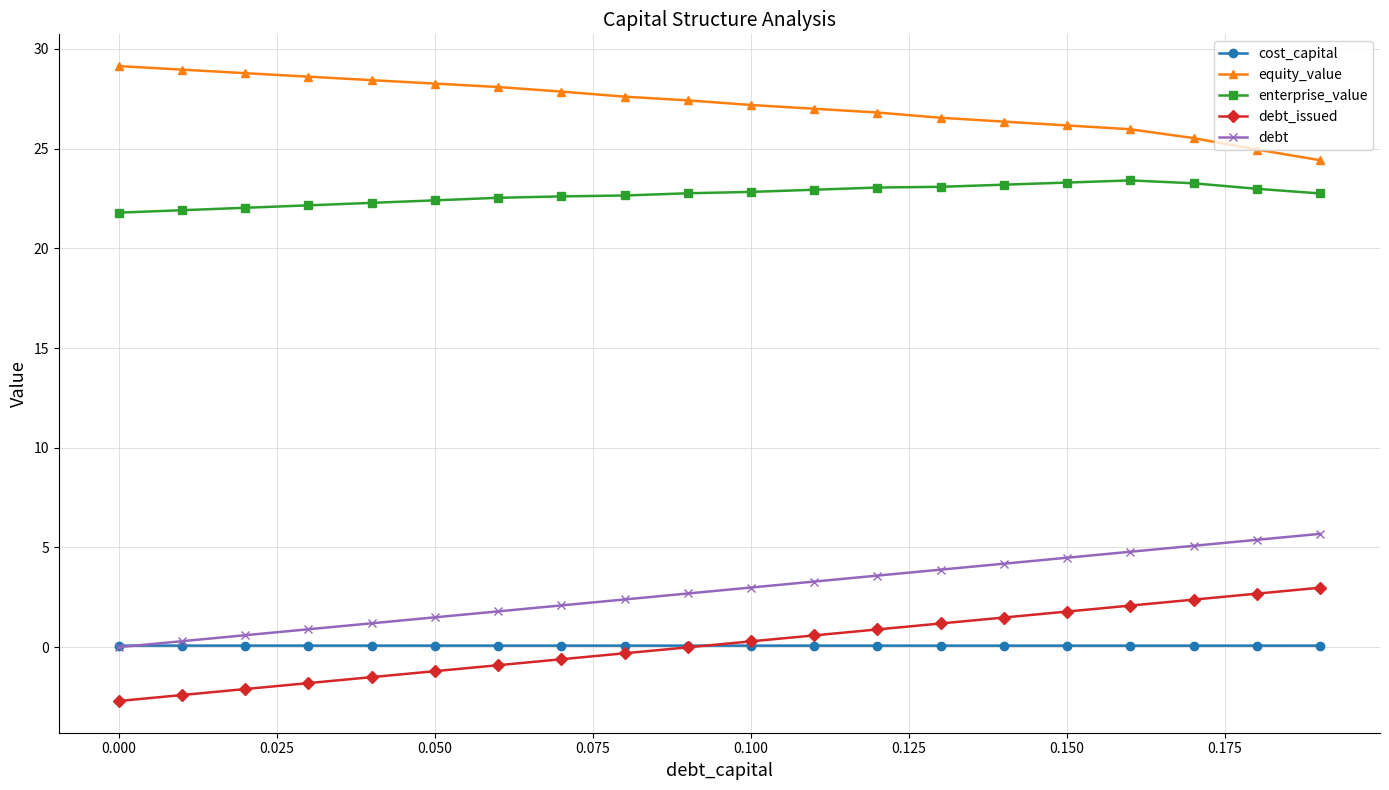

True or false: debt_issued and enterprise_value intersect in this chart.

False